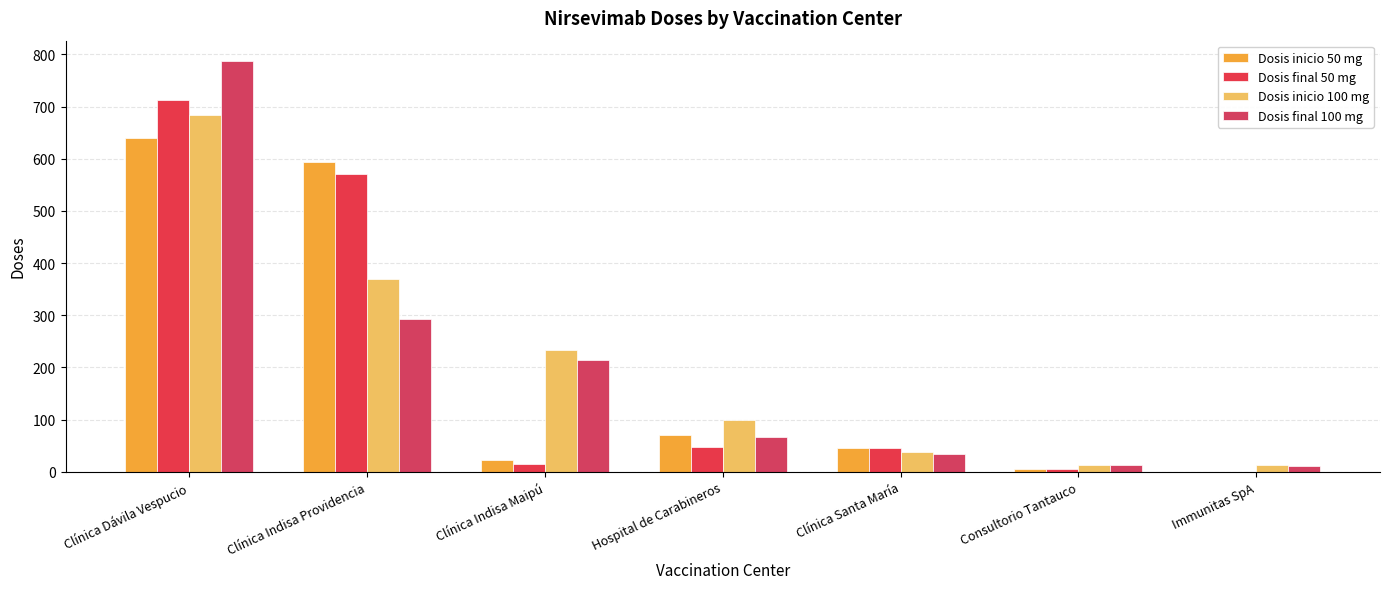

At which label does Dosis final 100 mg first exceed 66?

Clínica Dávila Vespucio